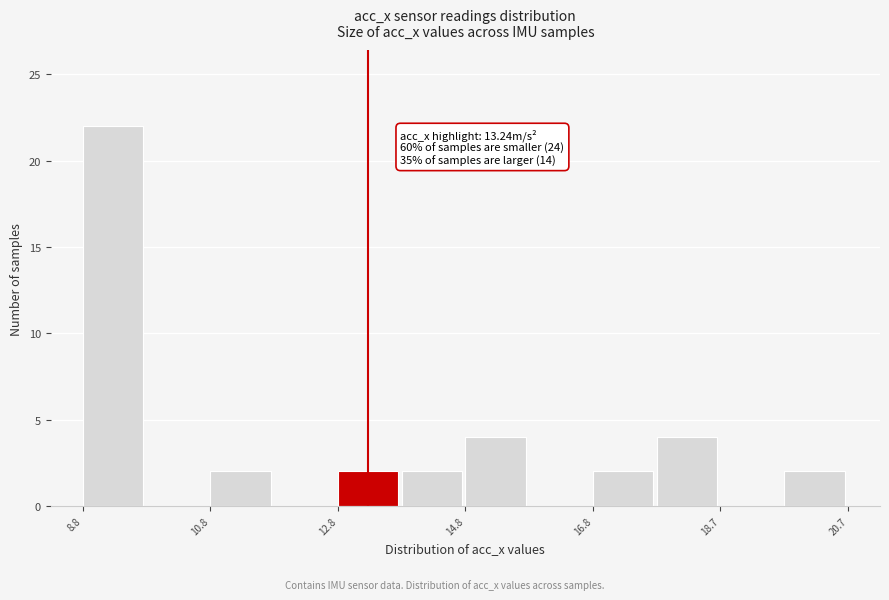

Over which range of the x-axis is the bar tallest?

8.8 to 9.8